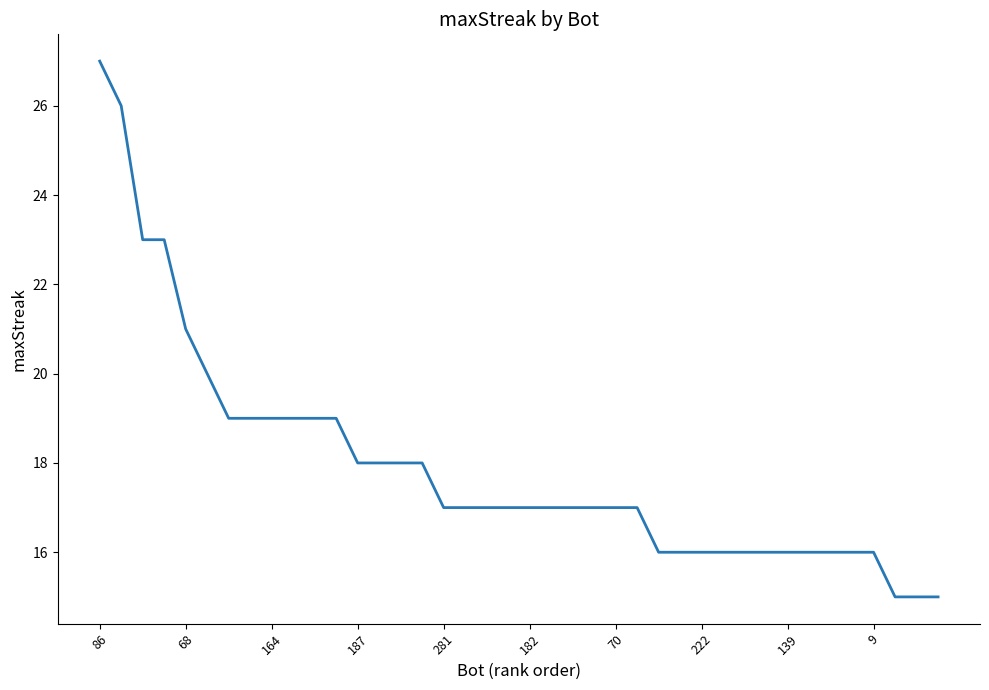

What is the greatest value displayed?

27